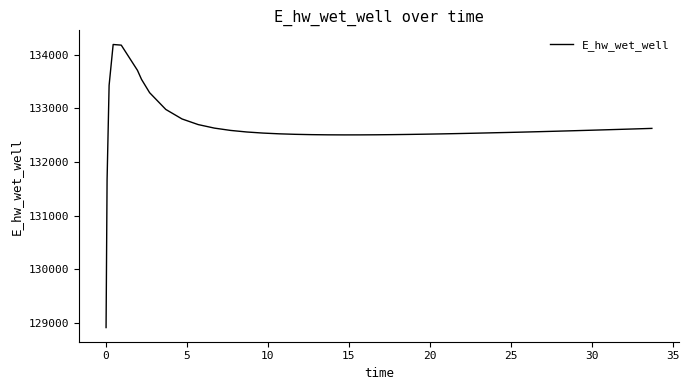

What is the average value?

132634.6